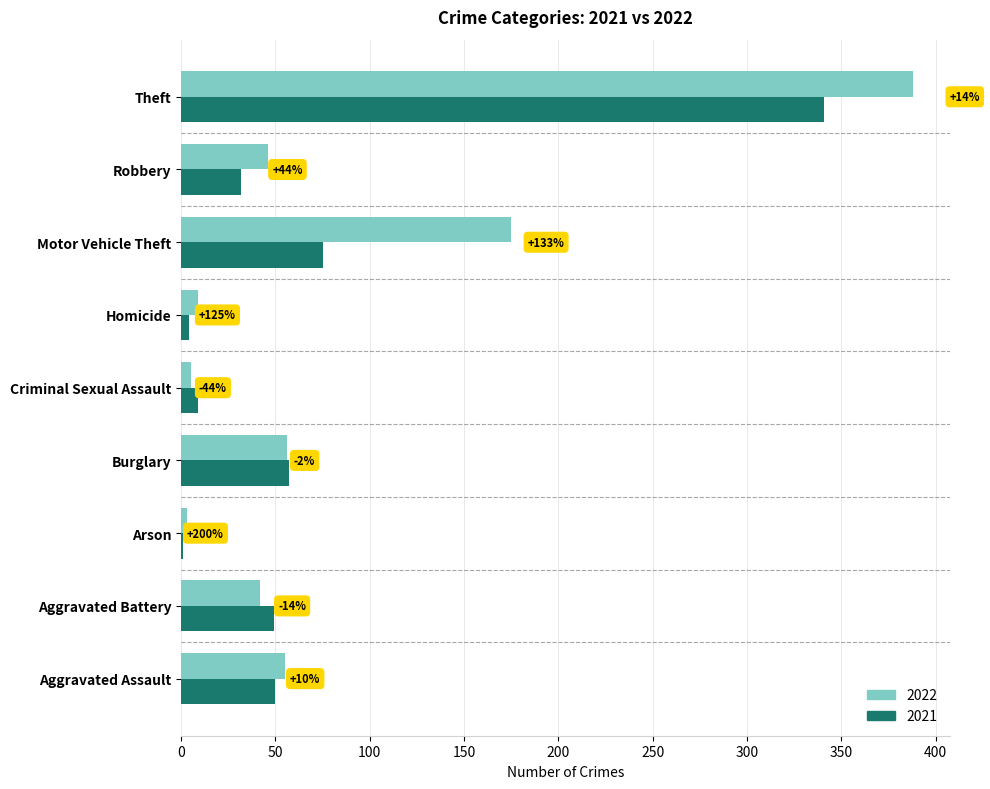

What are all the series names shown in the legend?

2022, 2021